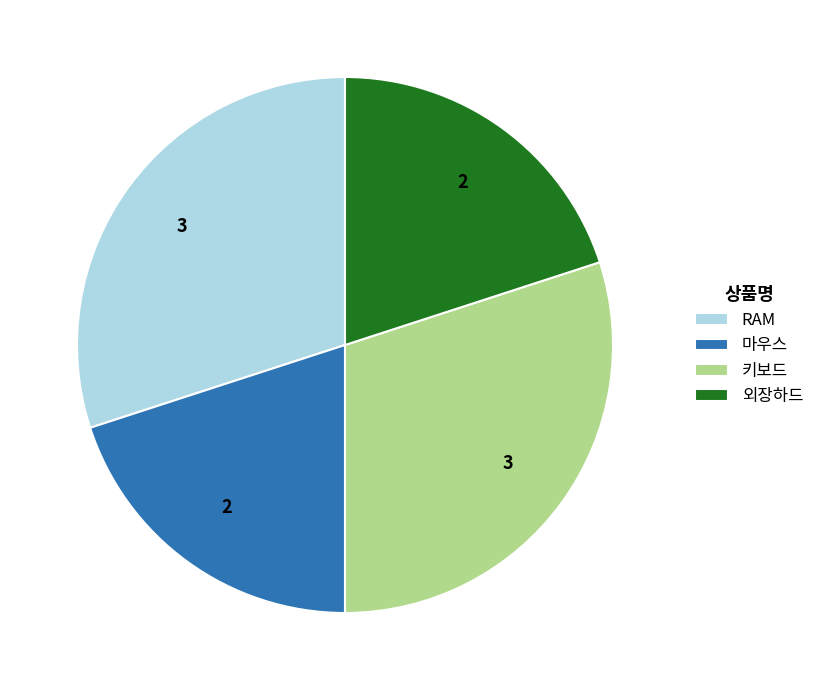

True or false: 마우스 accounts for 20% of the total.

True